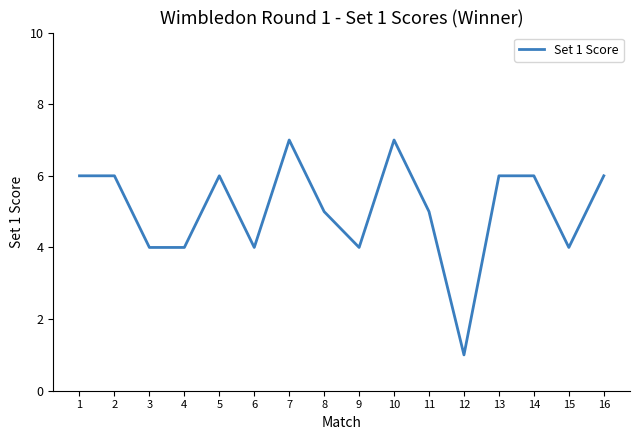

What is the ratio of the value at 9 to the value at 3?

1.0